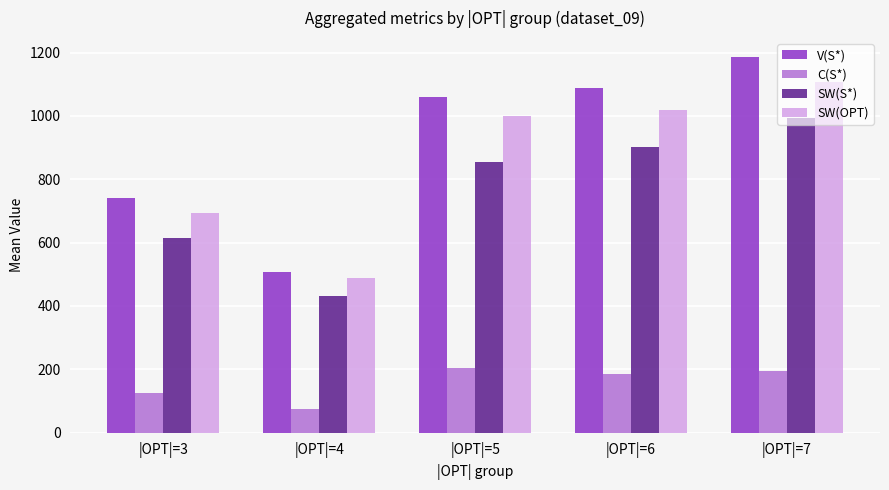

What is the difference between the V(S*) values at |OPT|=4 and |OPT|=3?

234.2